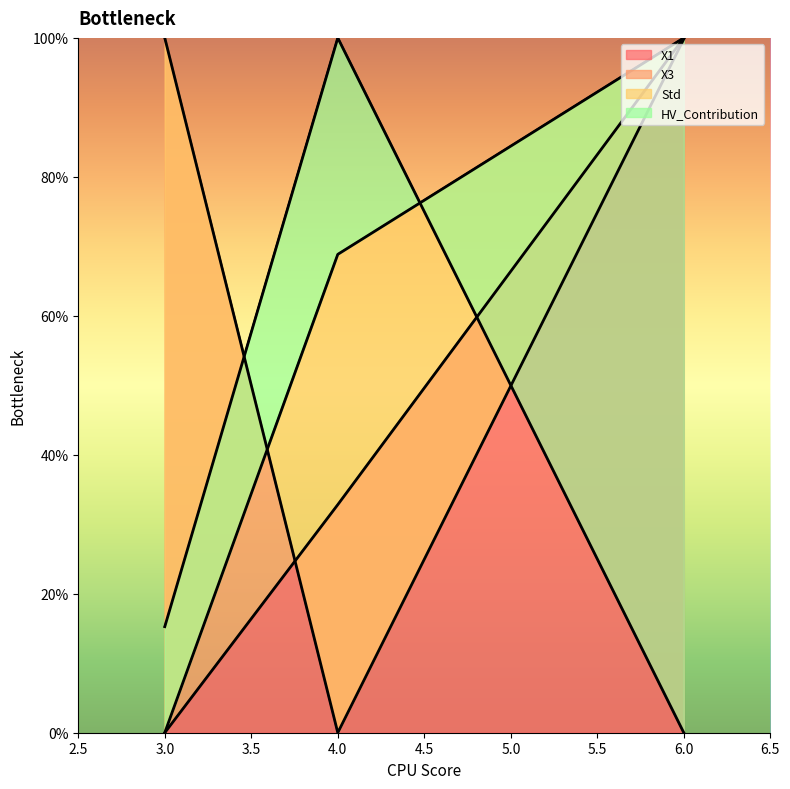

Where is X1 nearest to the value 49?

4.0